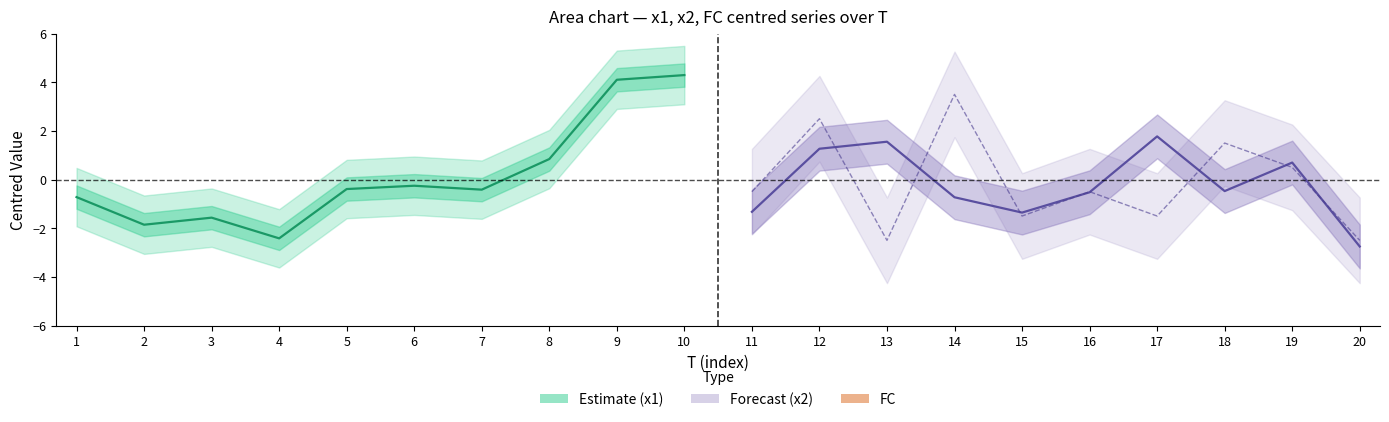

What is the value of the x2 (Forecast) point at the 3rd from the left?

1.6